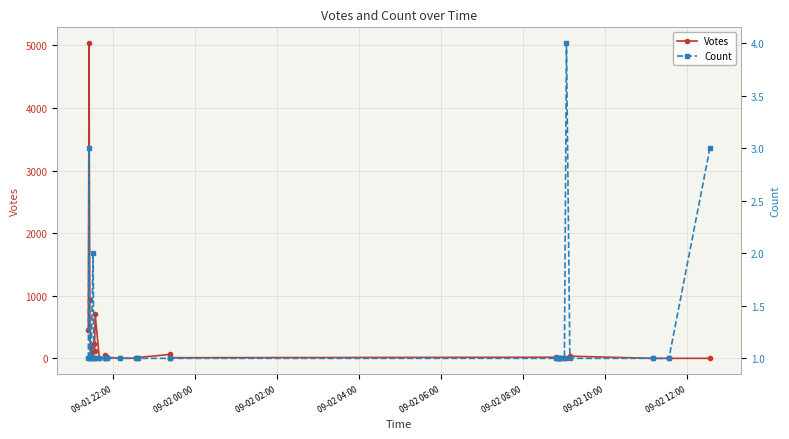

At how many categories does at least one series exceed 3662?

1